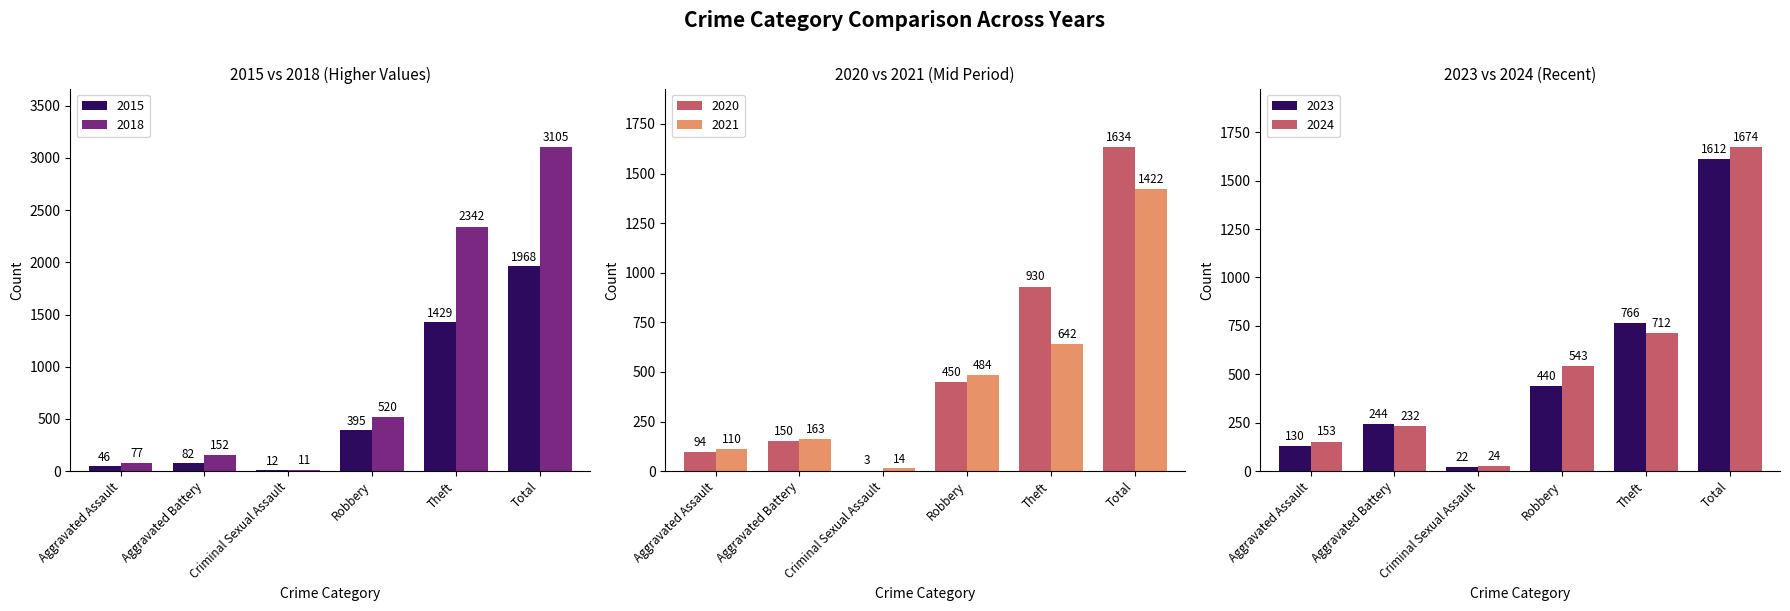

True or false: 2021 has a value of 2281 at Total.

False